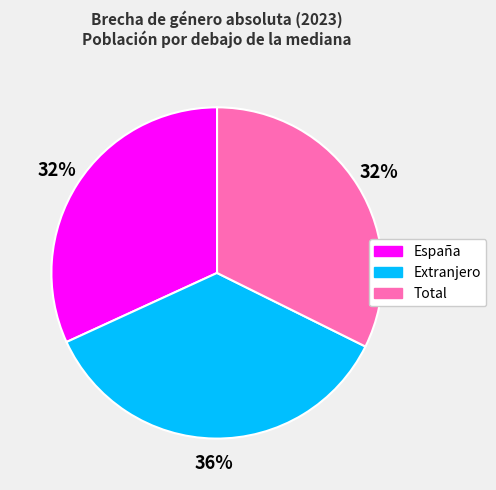

Is the sum of España and Extranjero greater than half?

Yes